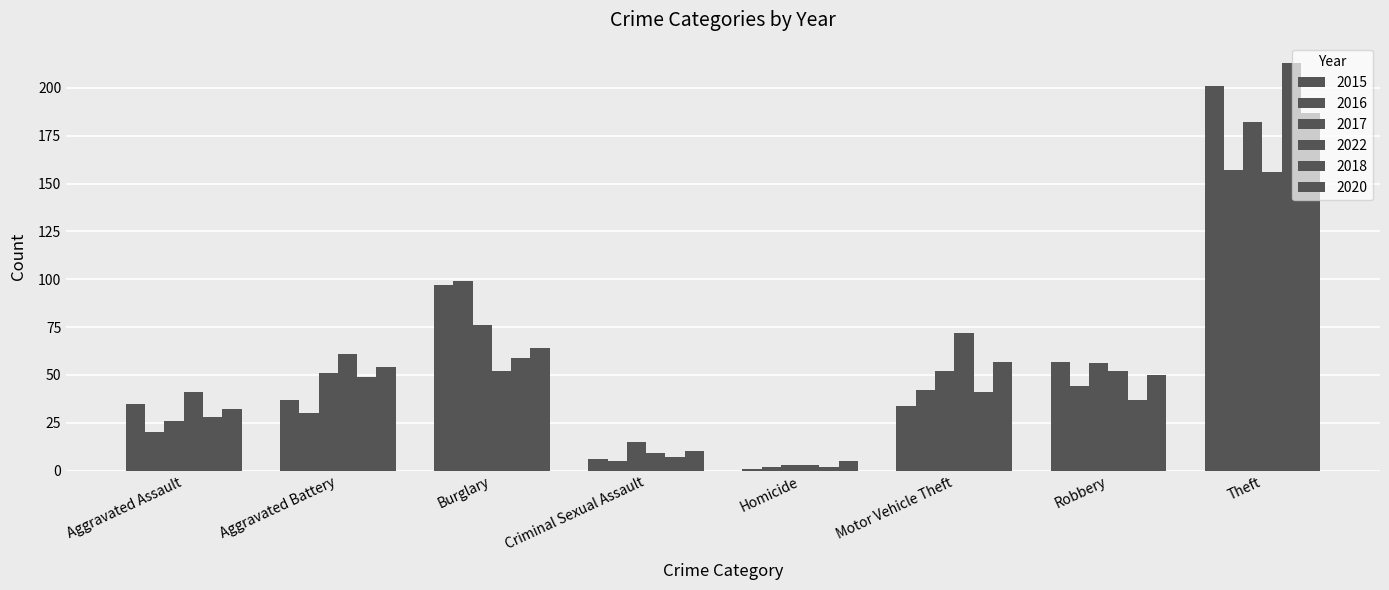

Reading left to right, list all the values displayed in this chart.

2015: 35	37	97	6	1	34	57	201
2016: 20	30	99	5	2	42	44	157
2017: 26	51	76	15	3	52	56	182
2022: 41	61	52	9	3	72	52	156
2018: 28	49	59	7	2	41	37	213
2020: 32	54	64	10	5	57	50	187